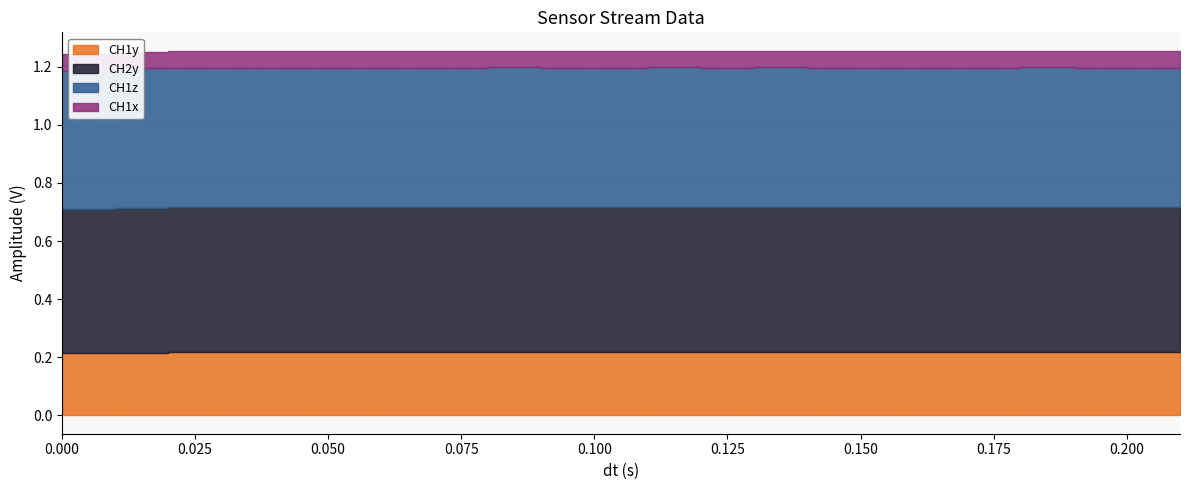

True or false: CH2y has a value of 0.5 at 0.16.

True